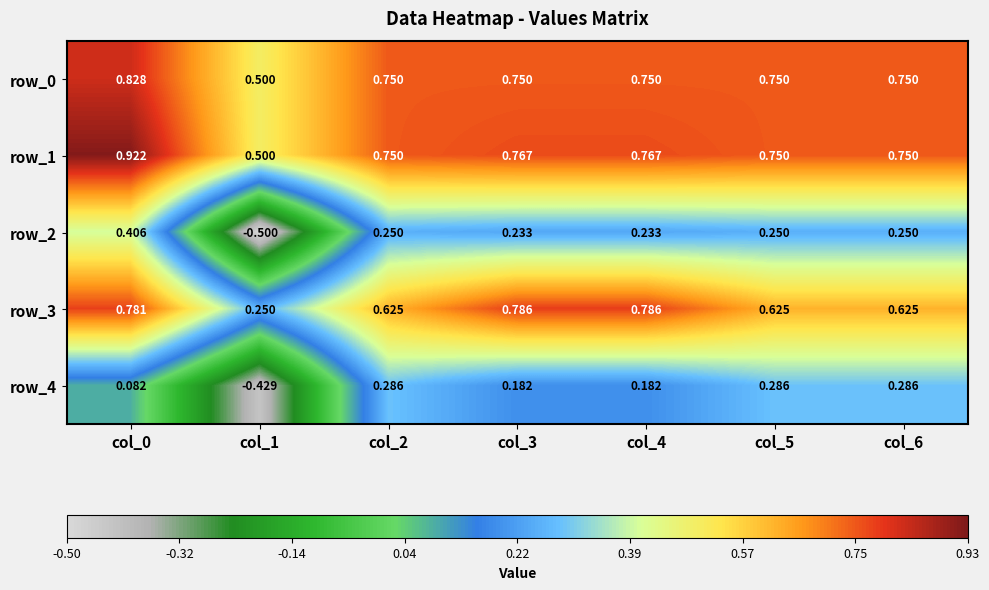

Reading left to right, what are all the values shown in this chart?

row_0: col_0=0.8	col_1=0.5	col_2=0.8	col_3=0.8	col_4=0.8	col_5=0.8	col_6=0.8
row_1: col_0=0.9	col_1=0.5	col_2=0.8	col_3=0.8	col_4=0.8	col_5=0.8	col_6=0.8
row_2: col_0=0.4	col_1=-0.5	col_2=0.2	col_3=0.2	col_4=0.2	col_5=0.2	col_6=0.2
row_3: col_0=0.8	col_1=0.2	col_2=0.6	col_3=0.8	col_4=0.8	col_5=0.6	col_6=0.6
row_4: col_0=0.1	col_1=-0.4	col_2=0.3	col_3=0.2	col_4=0.2	col_5=0.3	col_6=0.3